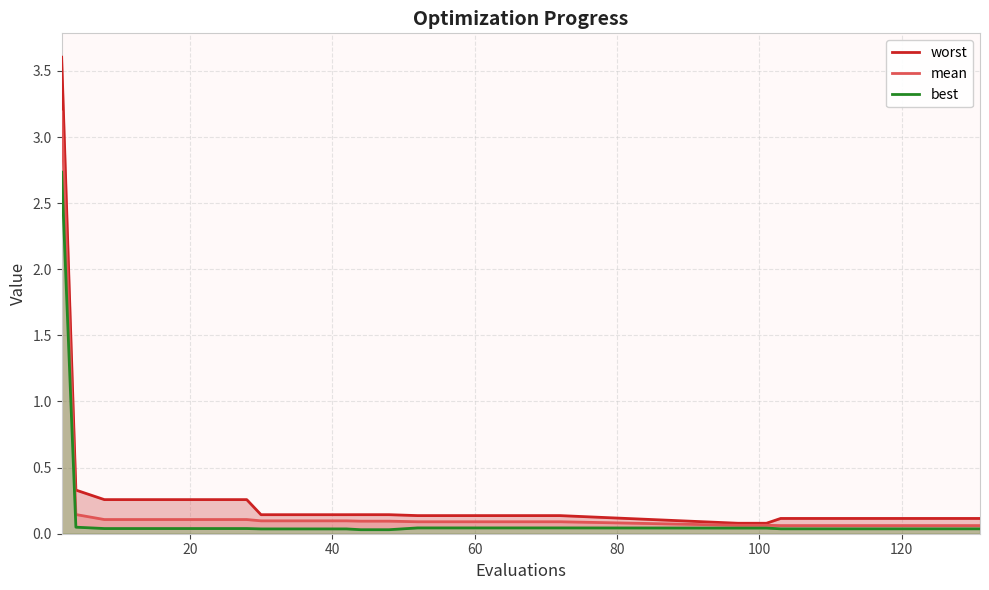

Count the number of data series in this chart.

3